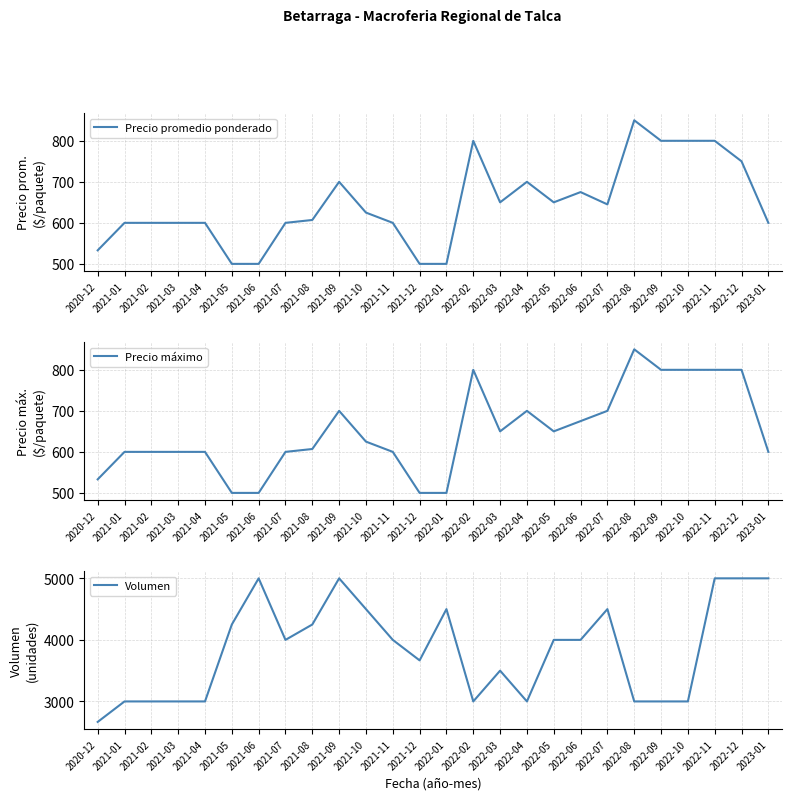

What is the difference between the maximum and minimum values in the Volumen series?

2333